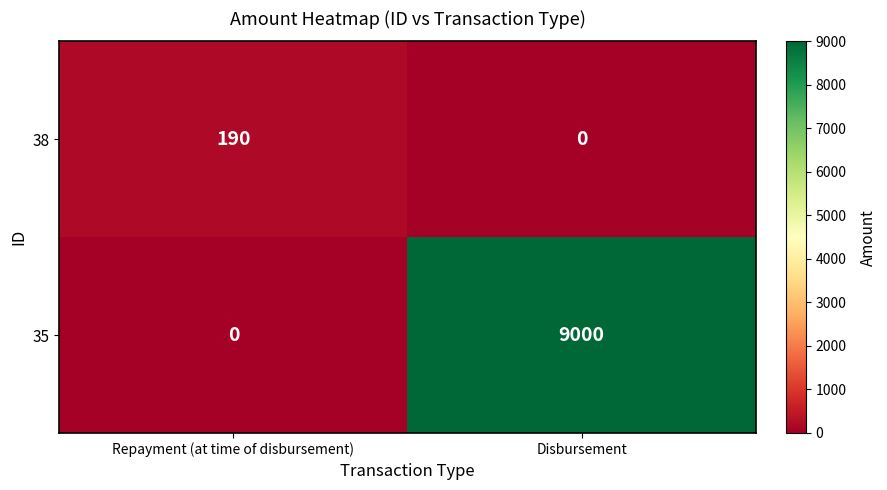

Reading right to left, list all the values displayed in this chart.

38: 0	190
35: 9000	0